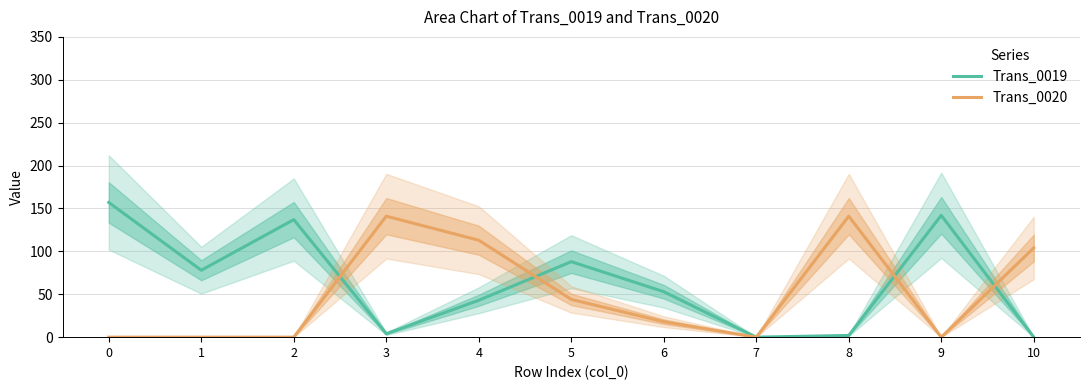

What is the total value across all series at 8?

143